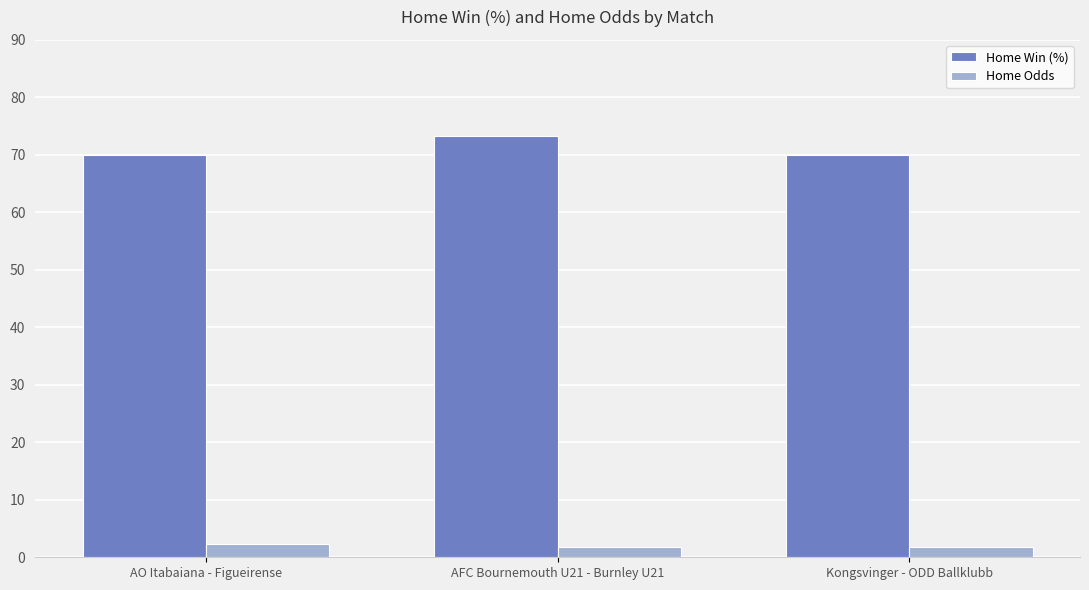

At how many categories does at least one series exceed 20?

3